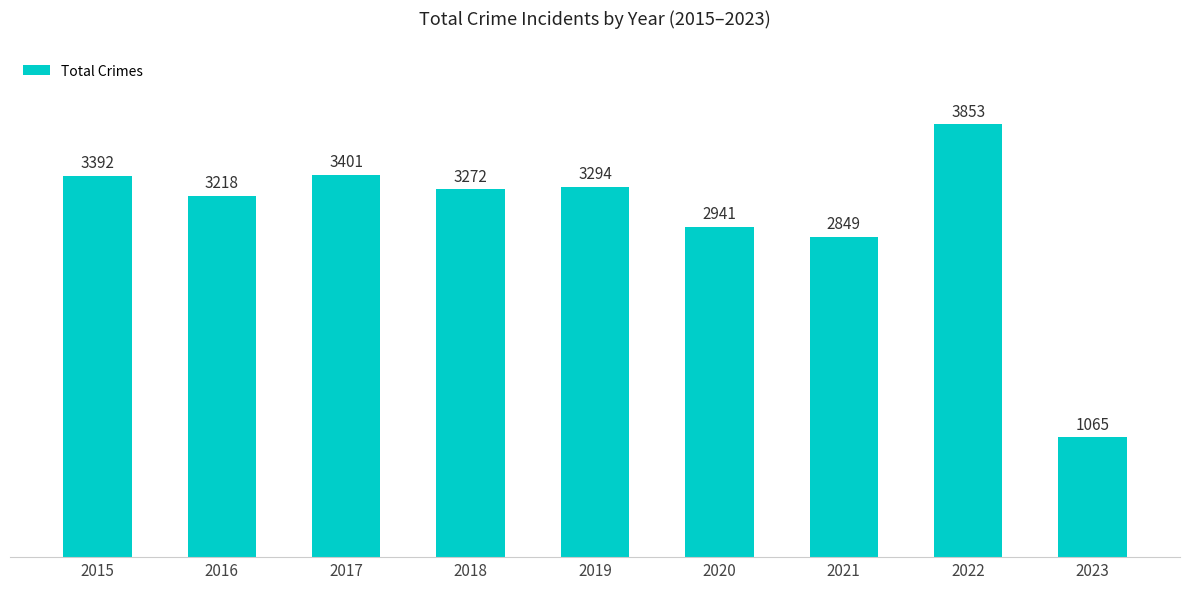

Does the chart contain any negative values?

No